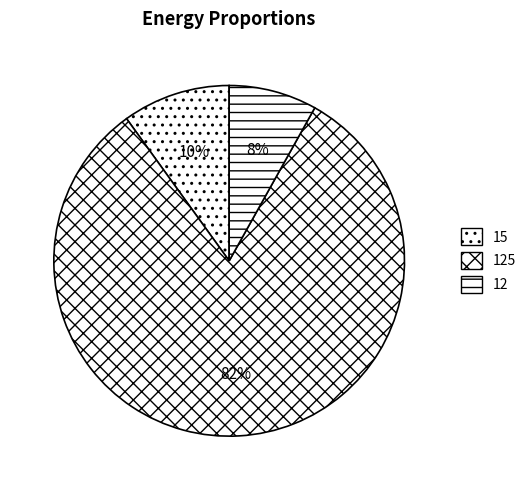

Count the number of slices in the pie.

3